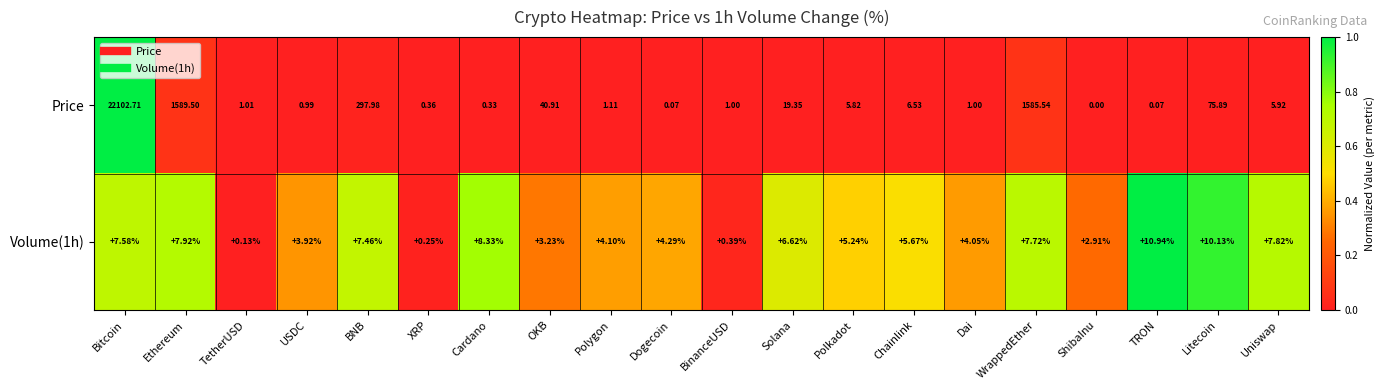

At USDC, list the series in order from smallest to largest.

Price, Volume(1h)